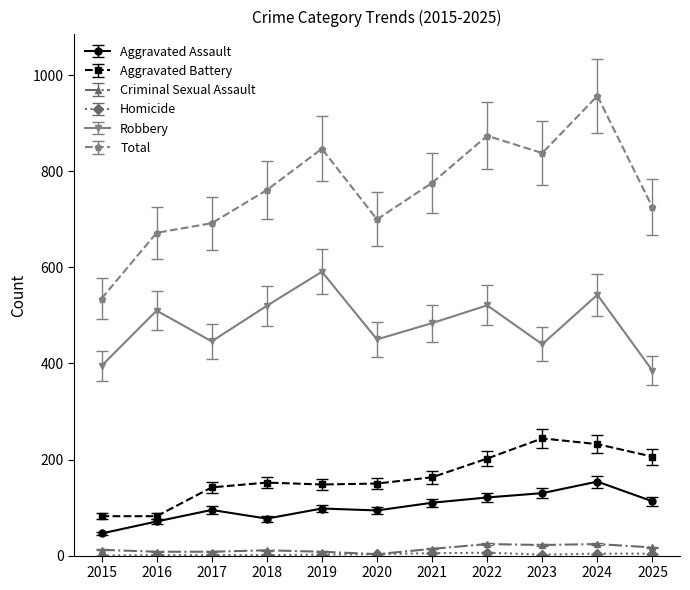

What is the value of the Total point at the 10th from the left?

957